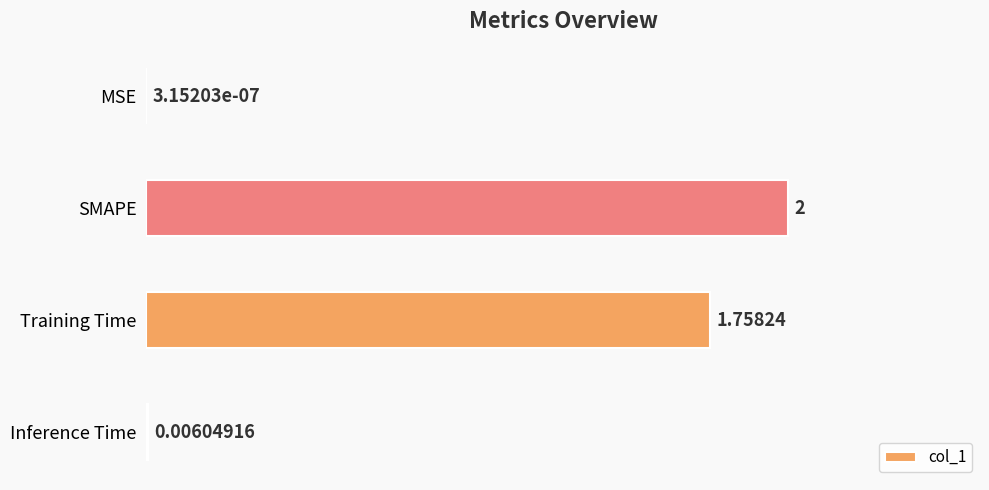

Which category has the highest value across all series?

SMAPE